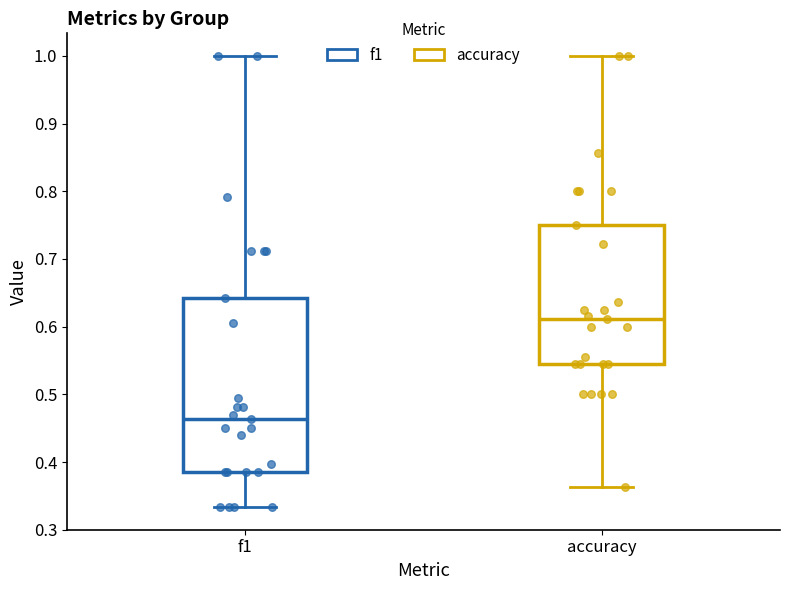

Which box has the highest median line?

accuracy